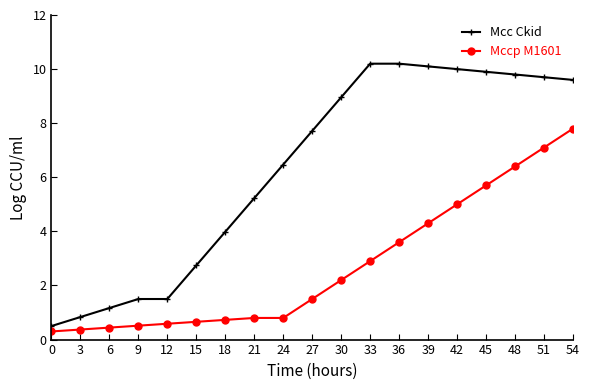

What is the difference between the second highest and second lowest values in the Mcc Ckid series?

9.4